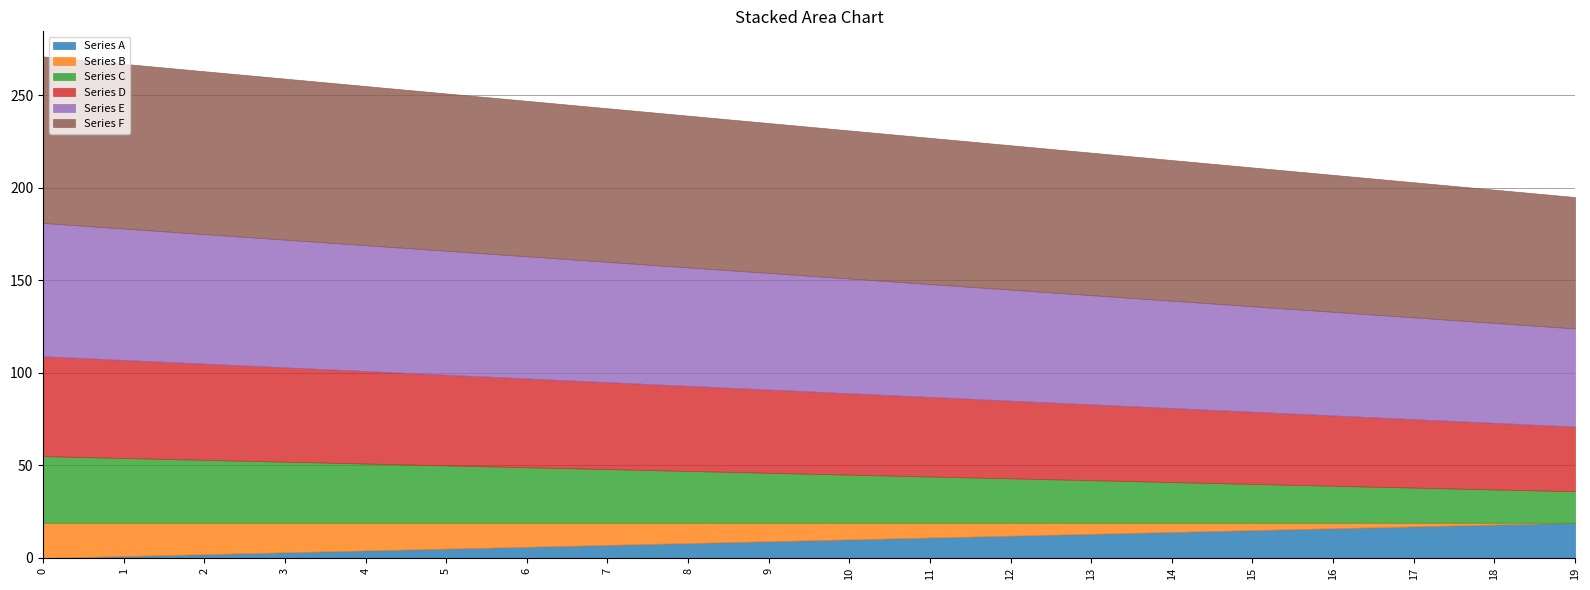

True or false: Series E has more than 2 points higher than both neighbors.

False